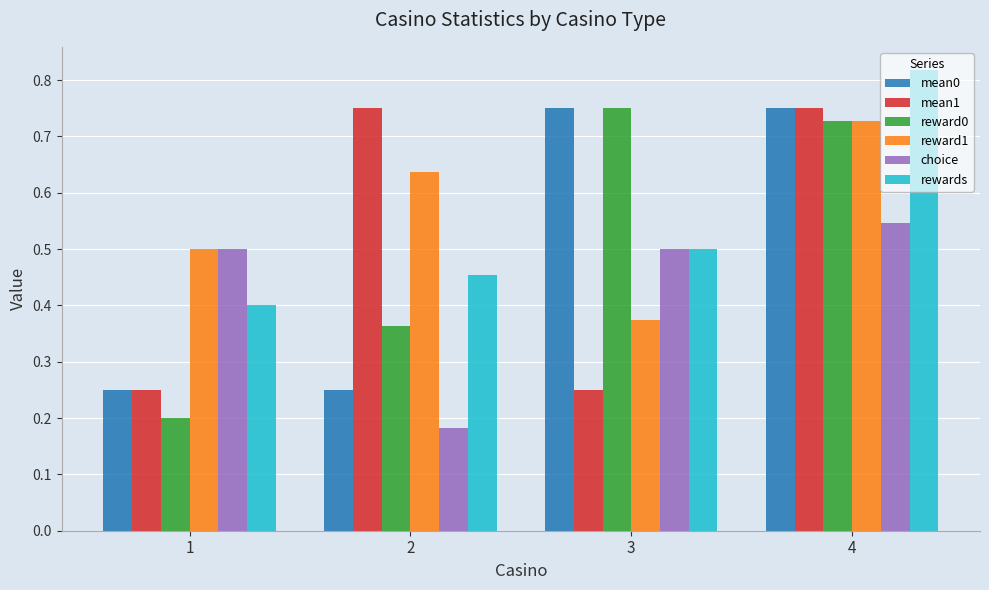

At which category does the chart reach its peak across all series?

4